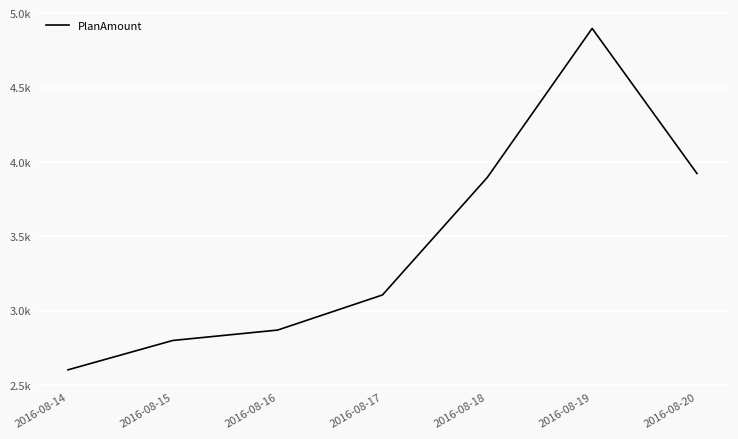

Does the chart display data point markers on the line(s)?

No